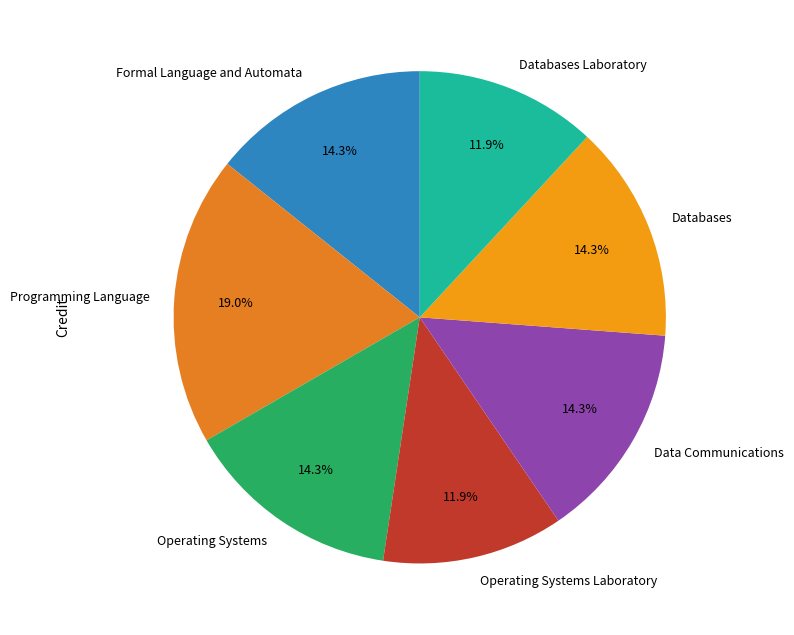

The Operating Systems Laboratory slice represents 12% of the pie. True or false?

True